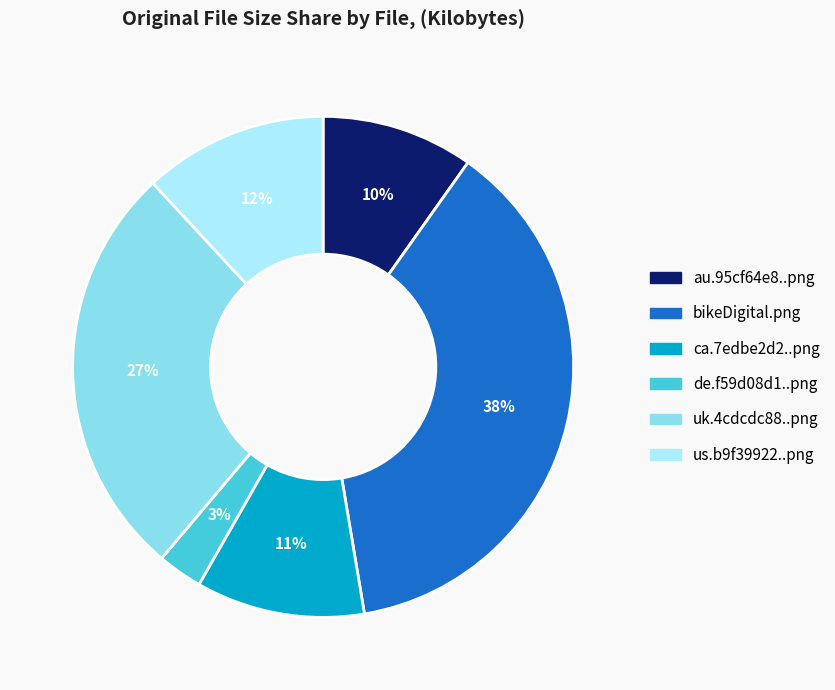

How many segments does this pie chart have?

6